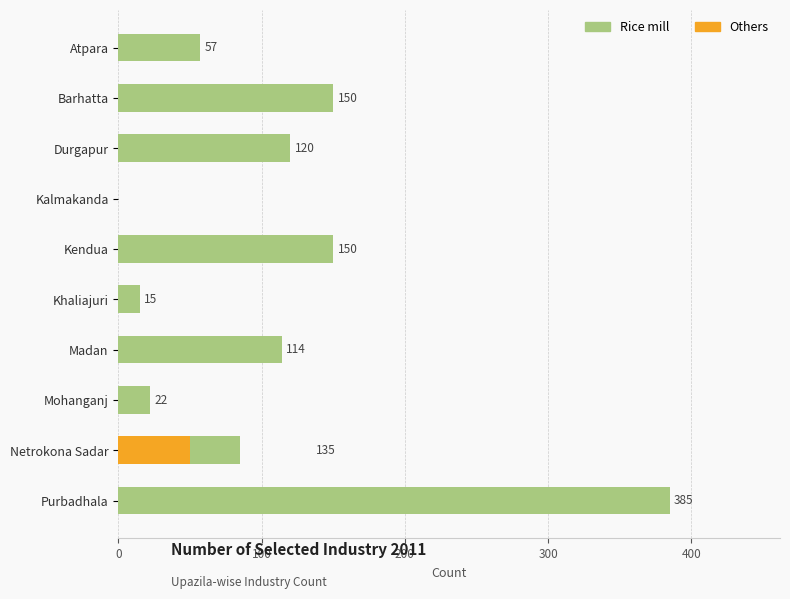

Rank the series by their average value, from lowest to highest.

Others, Rice mill